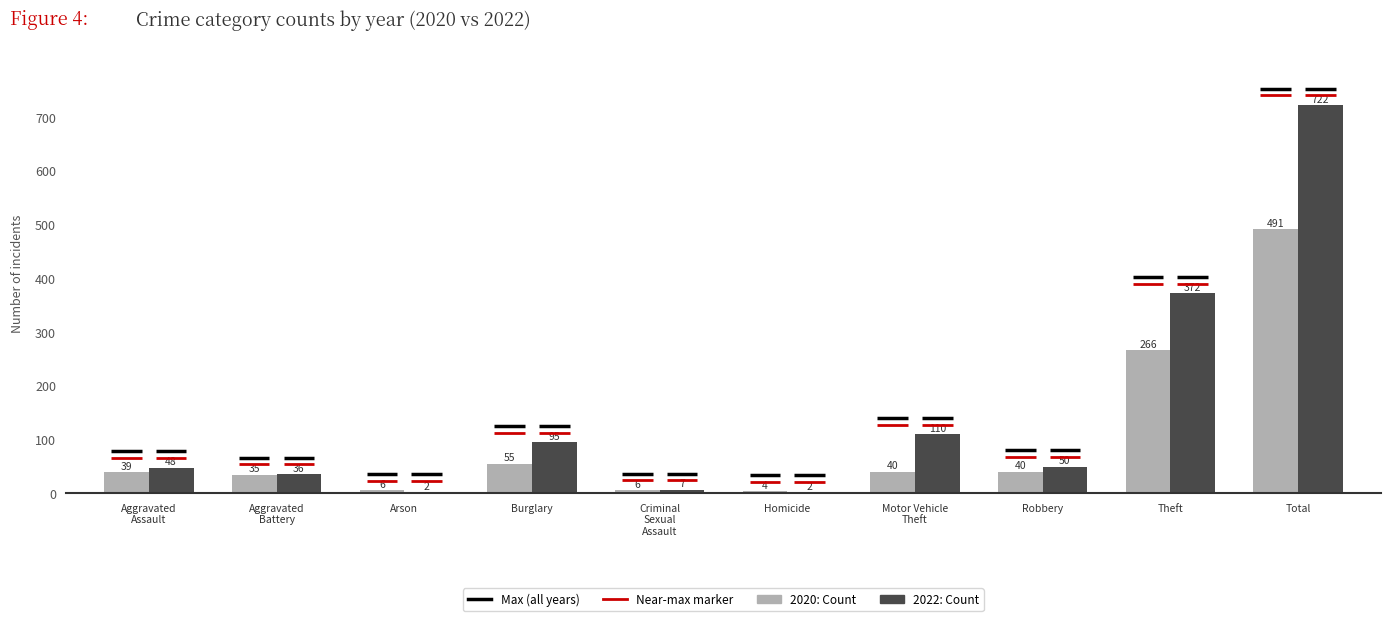

What is the spread (max minus min) of values at Total?

231